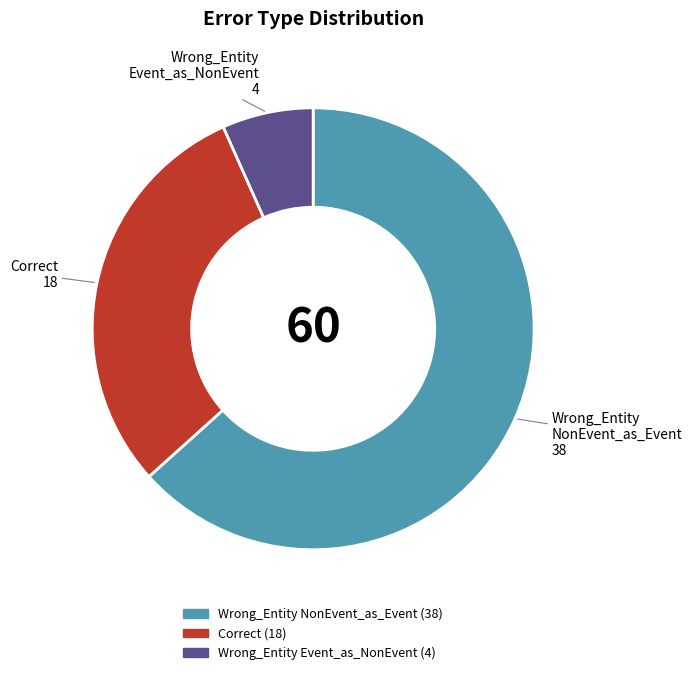

Do Wrong_Entity NonEvent_as_Event and Correct together represent more than half of the pie?

Yes